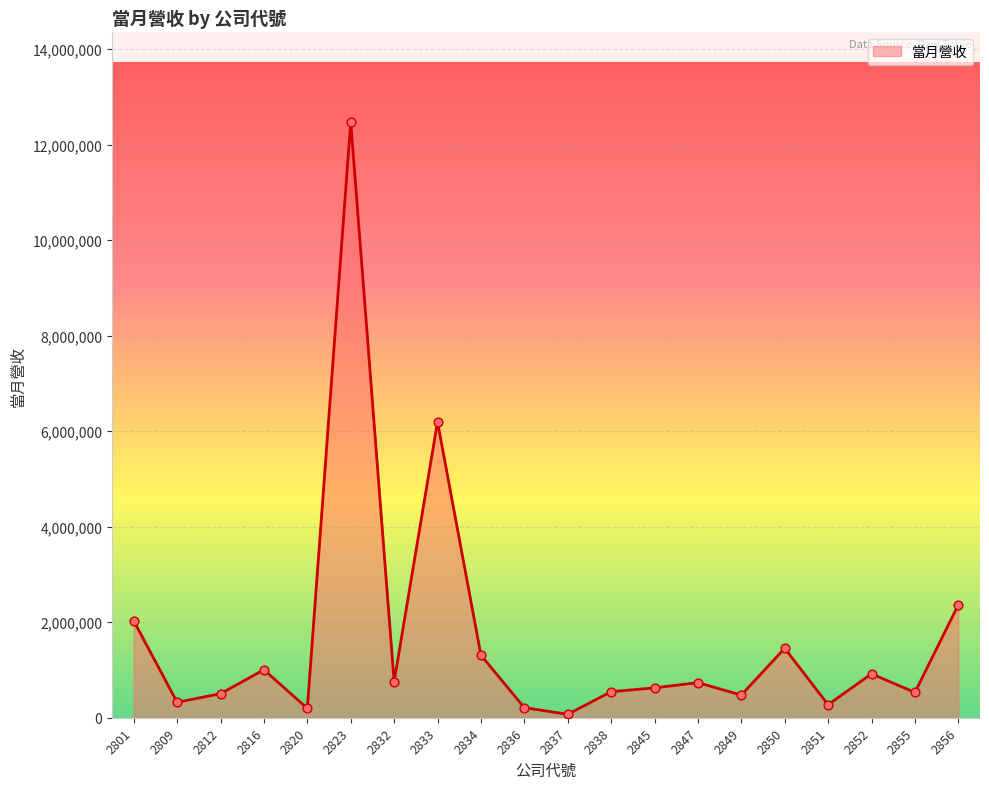

Between 2812 and 2833, which is larger?

2833